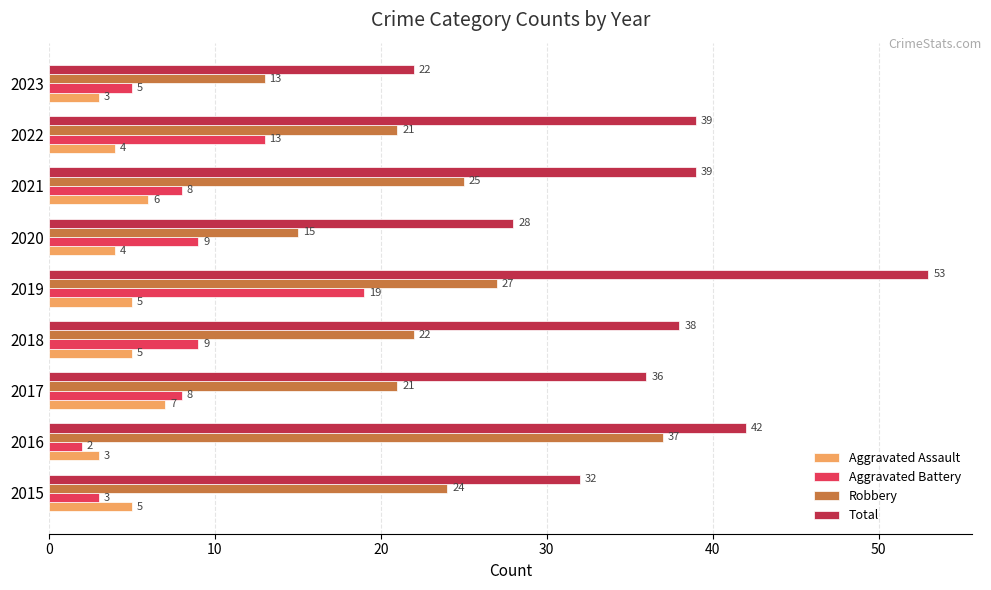

What is the average value of the Aggravated Assault series?

5